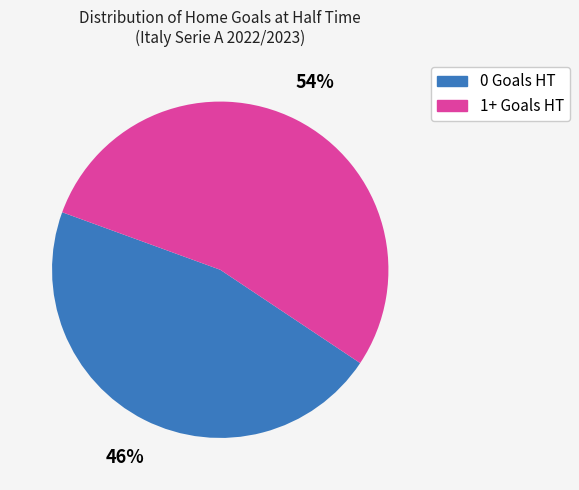

Is there a majority slice in this chart?

Yes